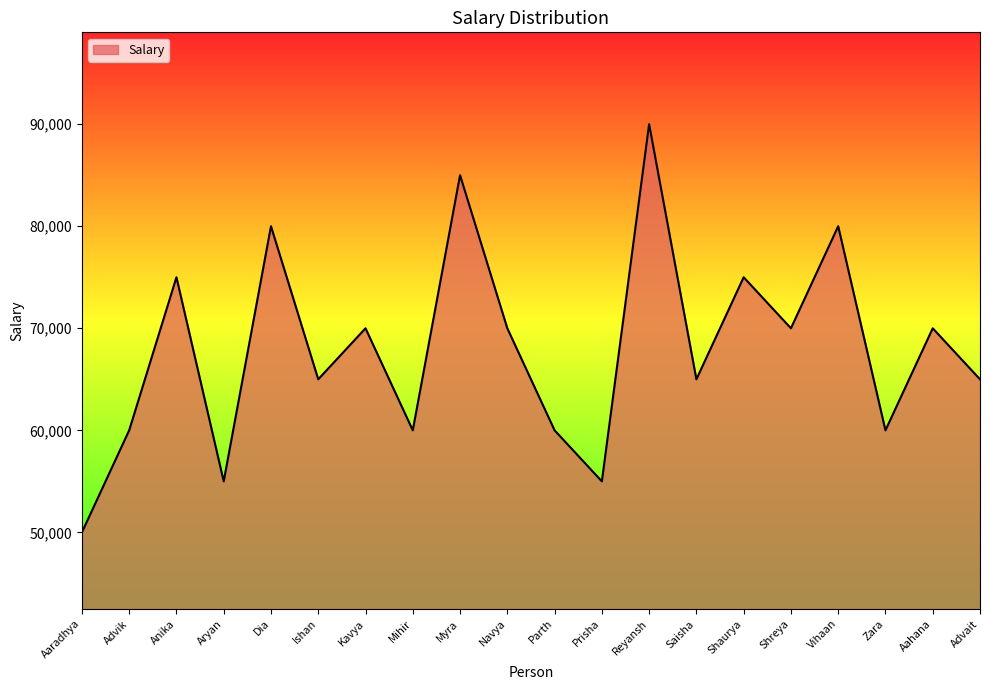

The value at Advait is 65000. True or false?

True